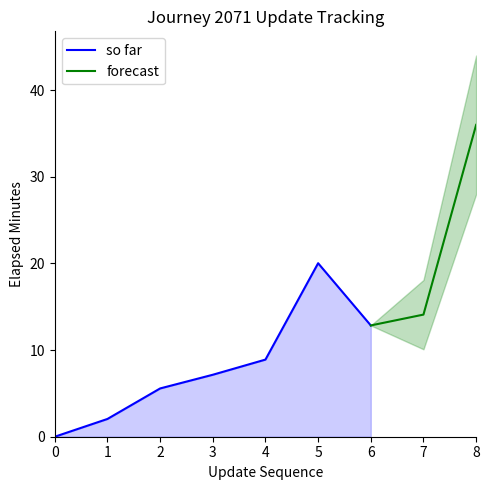

At which label is so far closest to 10?

4